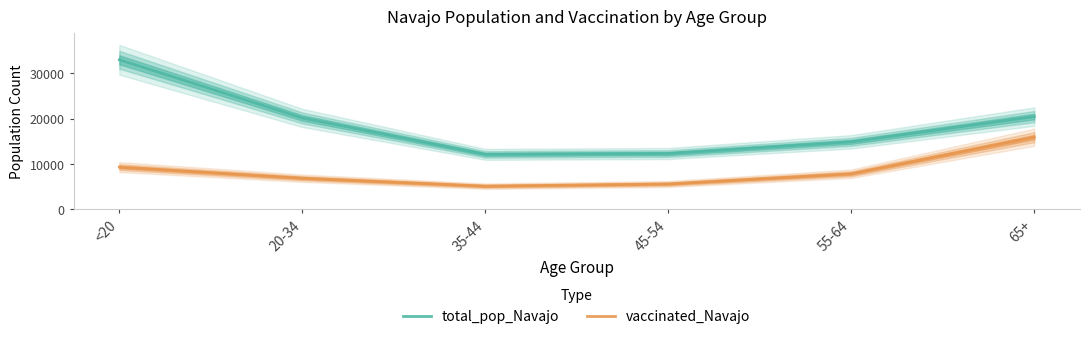

How many values in the total_pop_Navajo series exceed 20141?

2